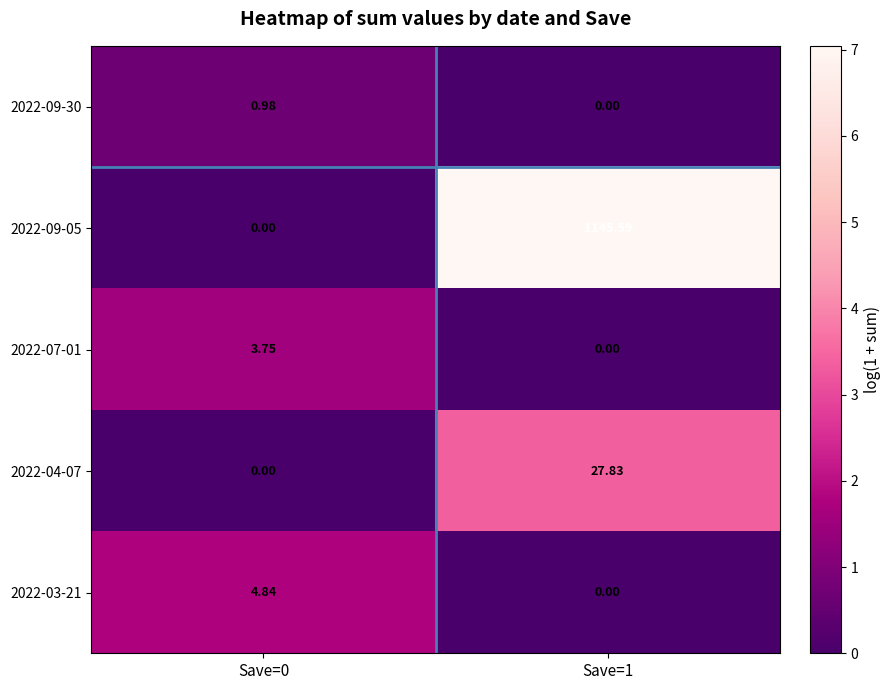

Which series has the largest total across all categories?

2022-09-05